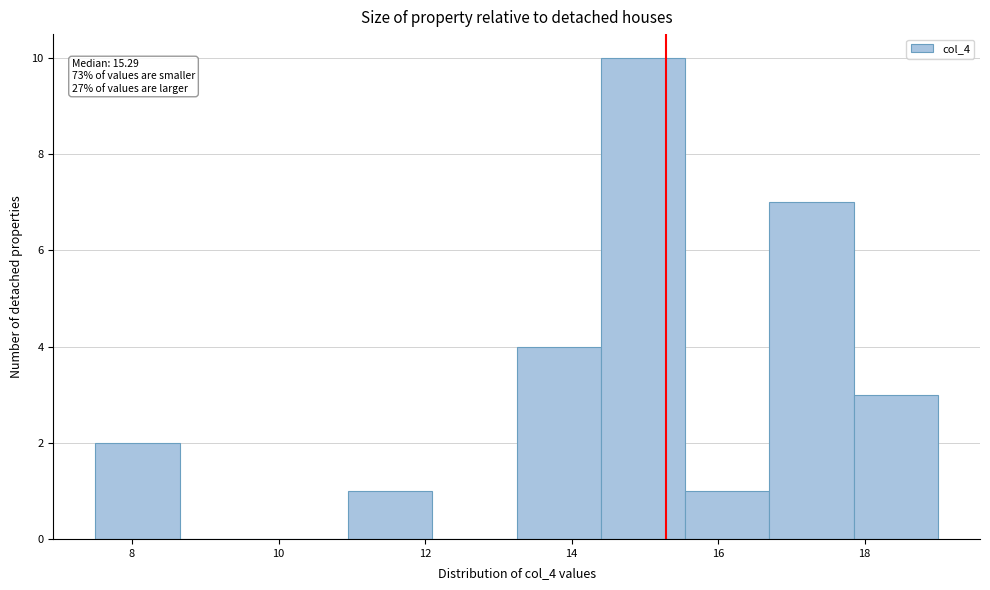

Which range on the x-axis has the tallest bar?

14.40 to 15.55